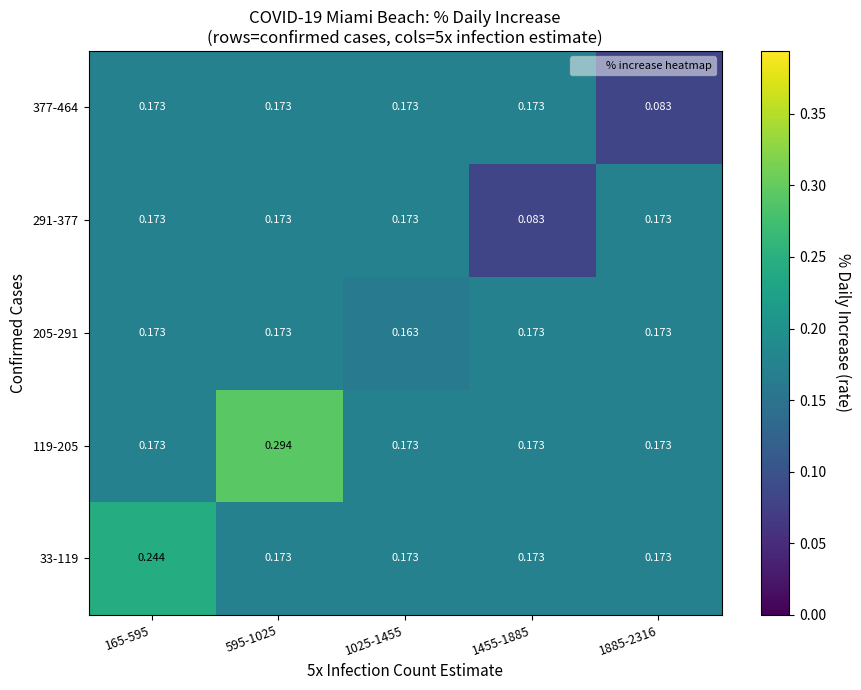

Is the value of 33-119 at 165-595 greater than the value of 291-377 at 165-595?

Yes